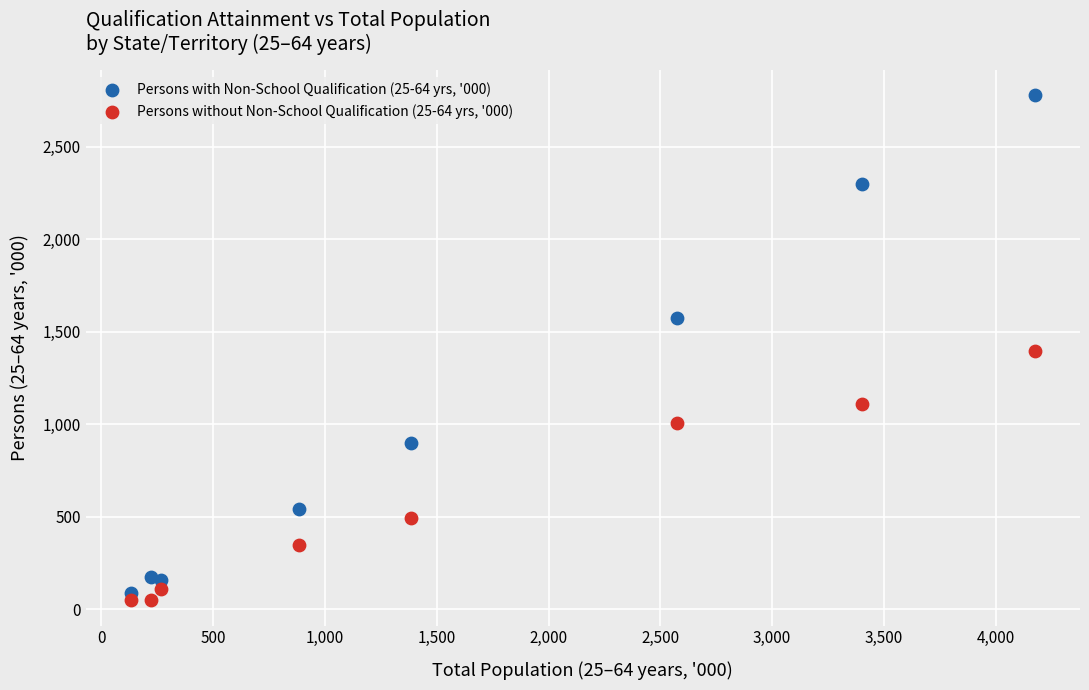

Which series has the widest spread of Y values?

Persons with Non-School Qualification (25-64 yrs, '000)